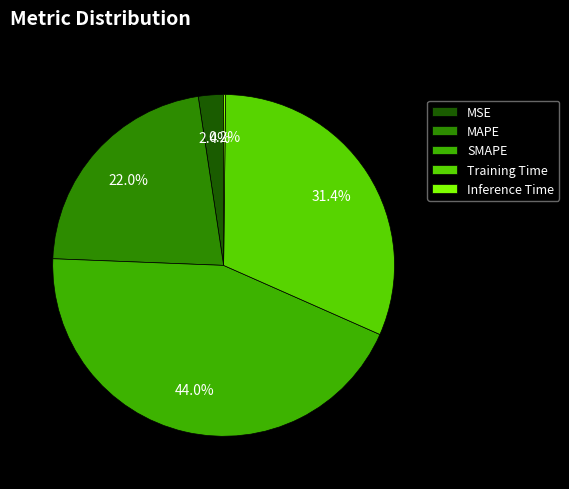

Which slice is the largest?

SMAPE